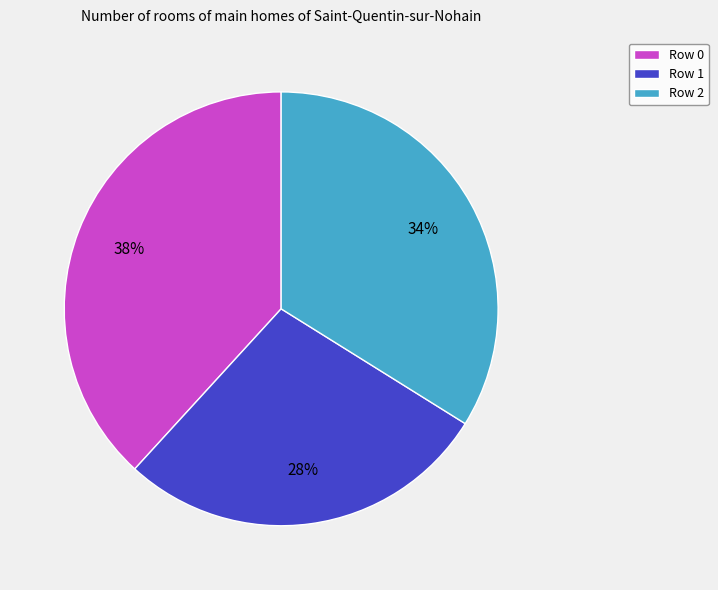

Is there any slice that represents more than half of the pie?

No